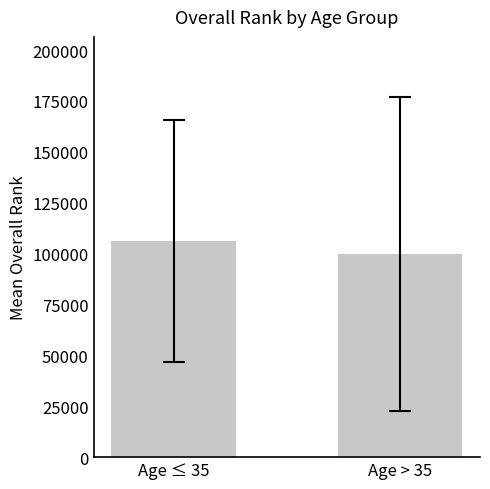

What is the sum of all values?

206151.7